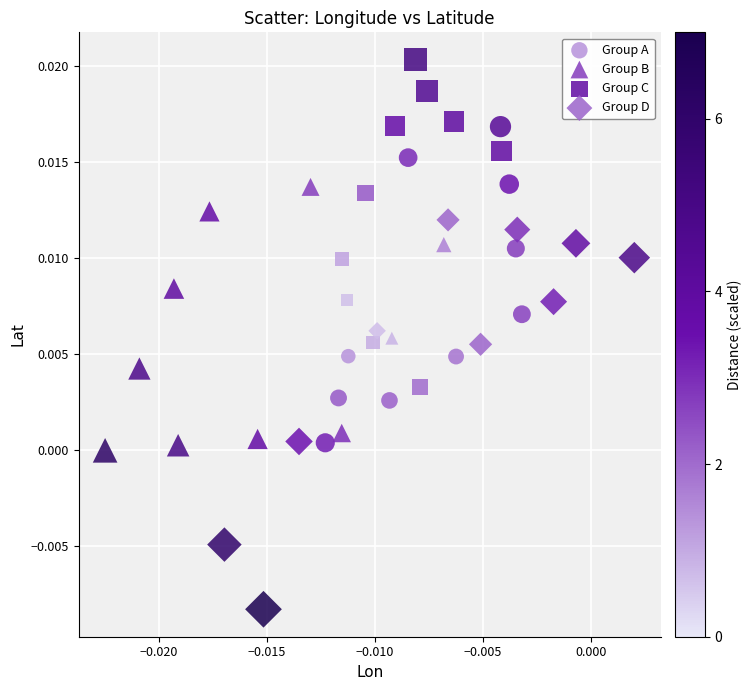

Which series has the widest spread of Y values?

Group D